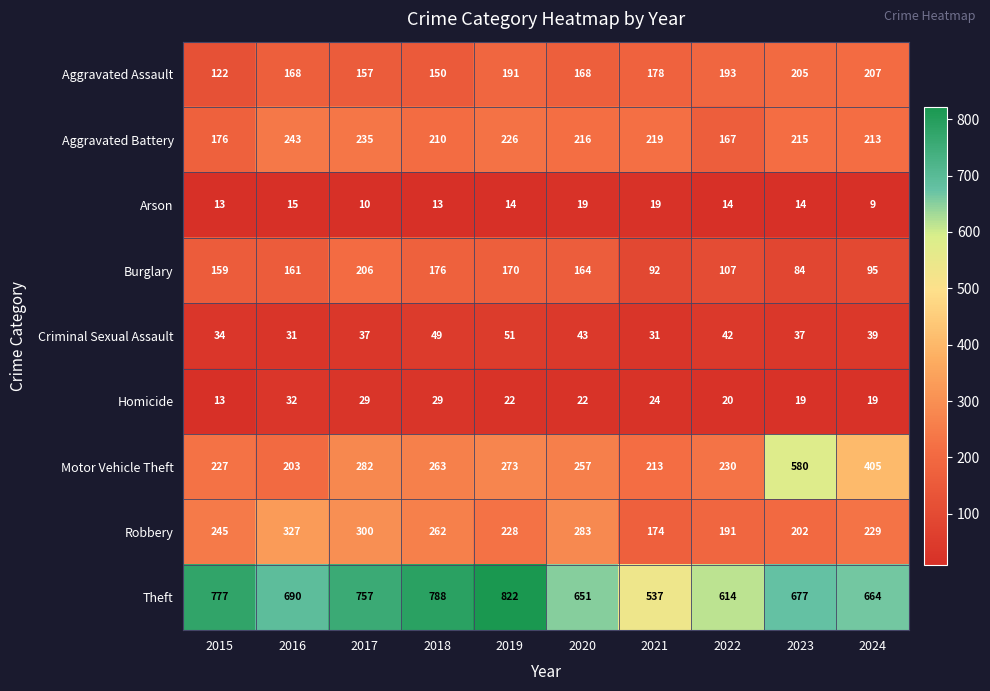

True or false: Homicide has a value of 34 at 2020.

False